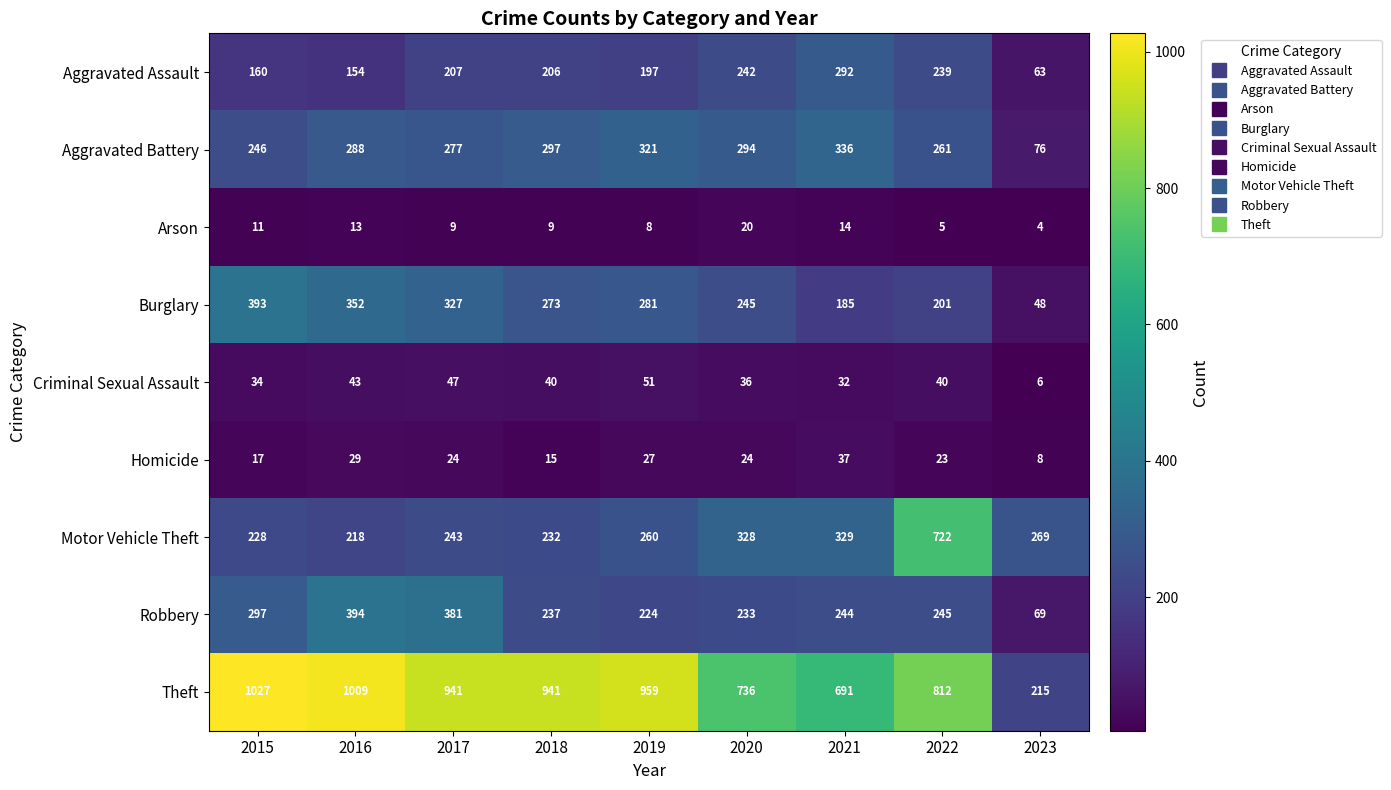

How many distinct data groups are displayed?

9